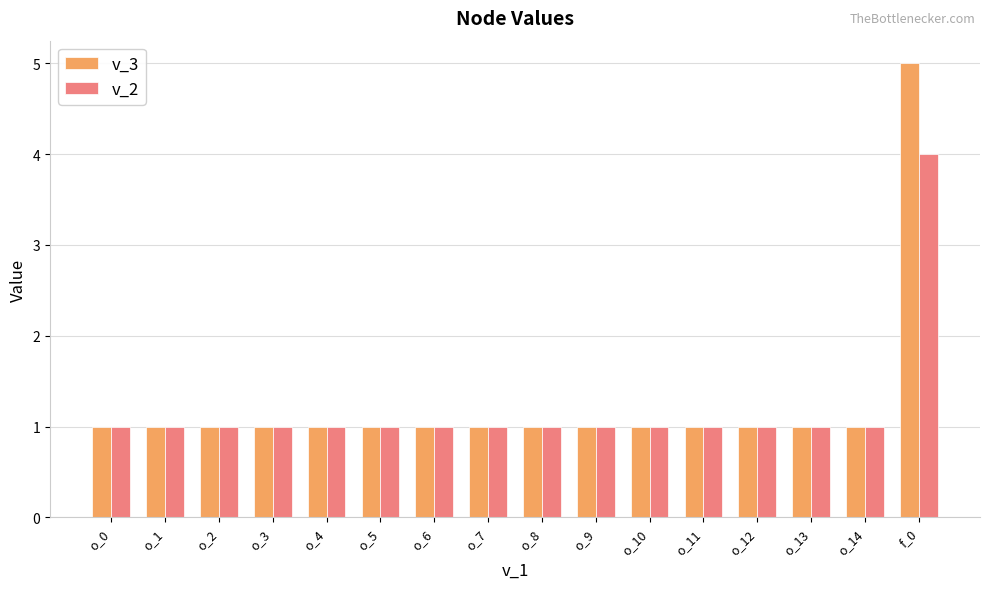

What is the maximum value for v_2?

4